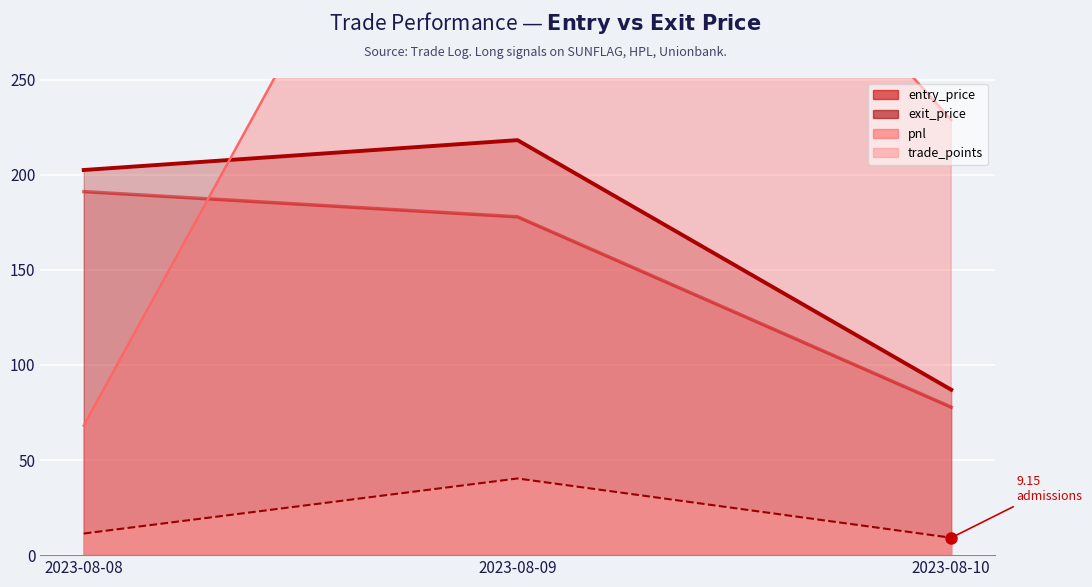

The trade_points series shows 66.9 at 2023-08-09. True or false?

False